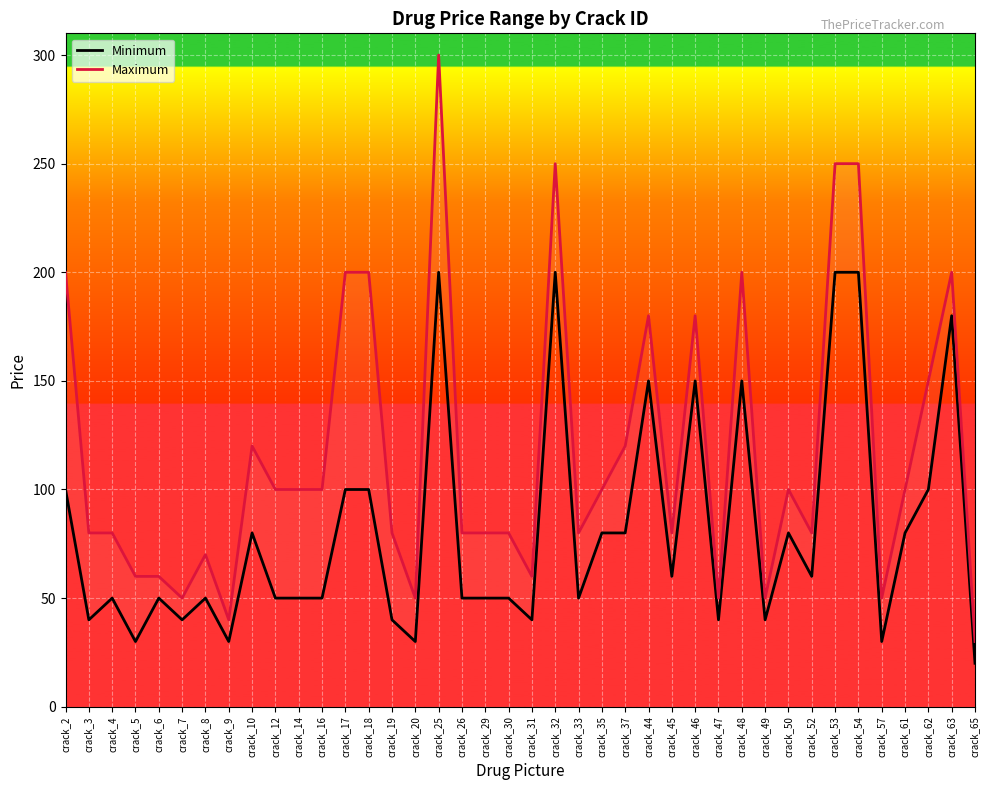

True or false: Minimum and Maximum cross at least once.

False